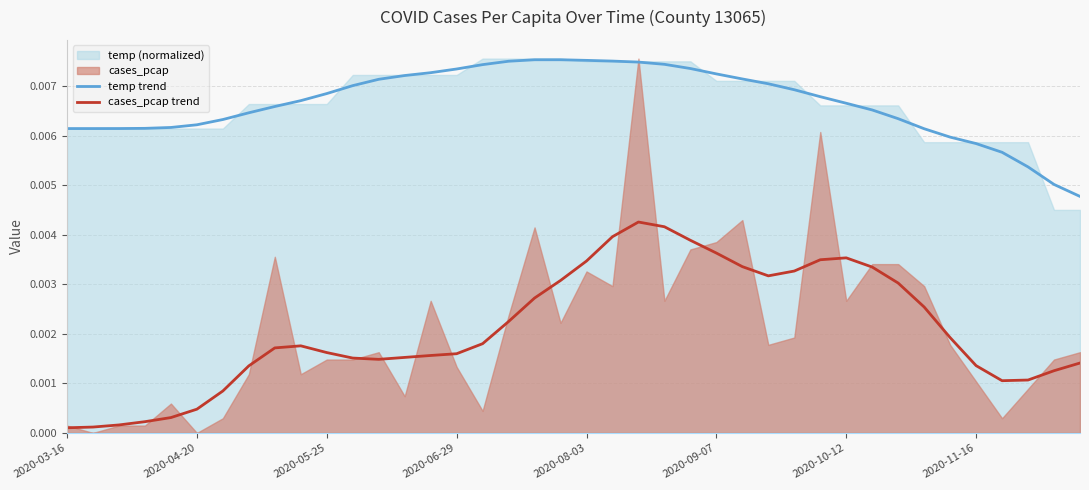

True or false: cases_pcap trend and temp trend cross at least once.

False